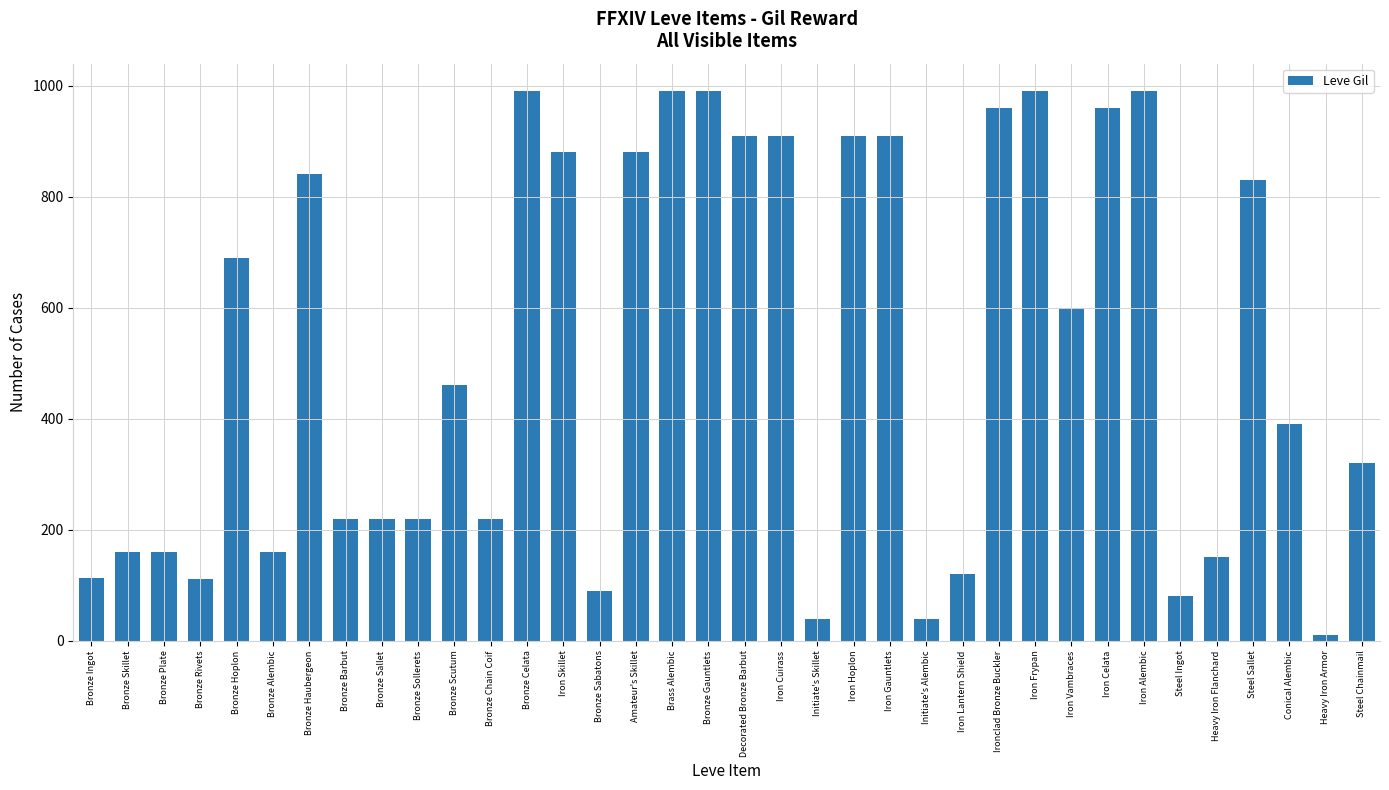

What is the sum of all values?

18515